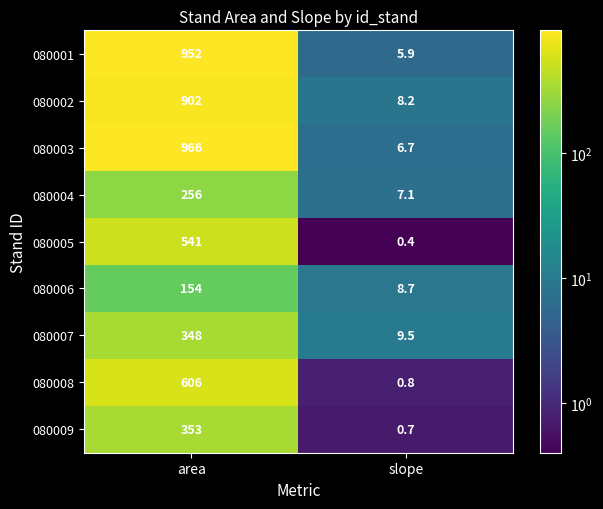

How many data points does each series have?

2